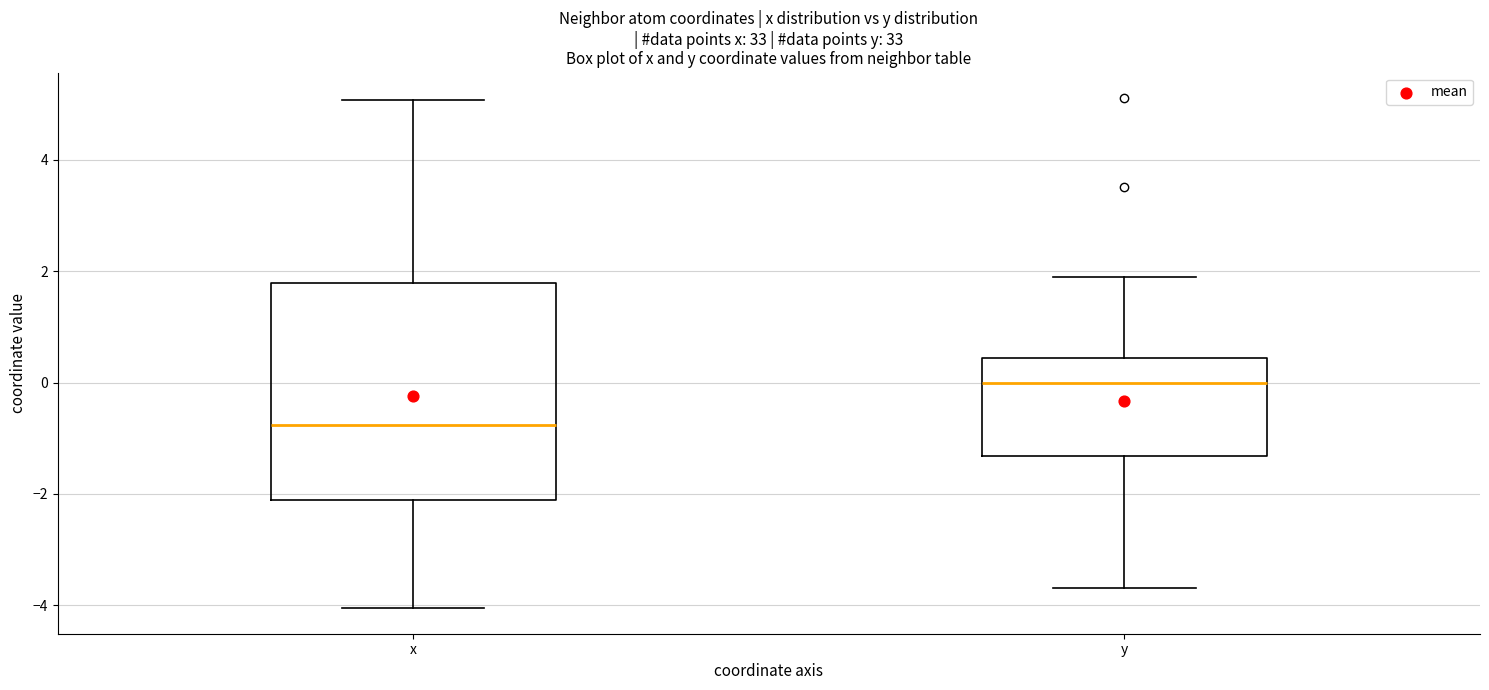

Comparing the boxes themselves (not the whiskers), which one is the tallest?

x